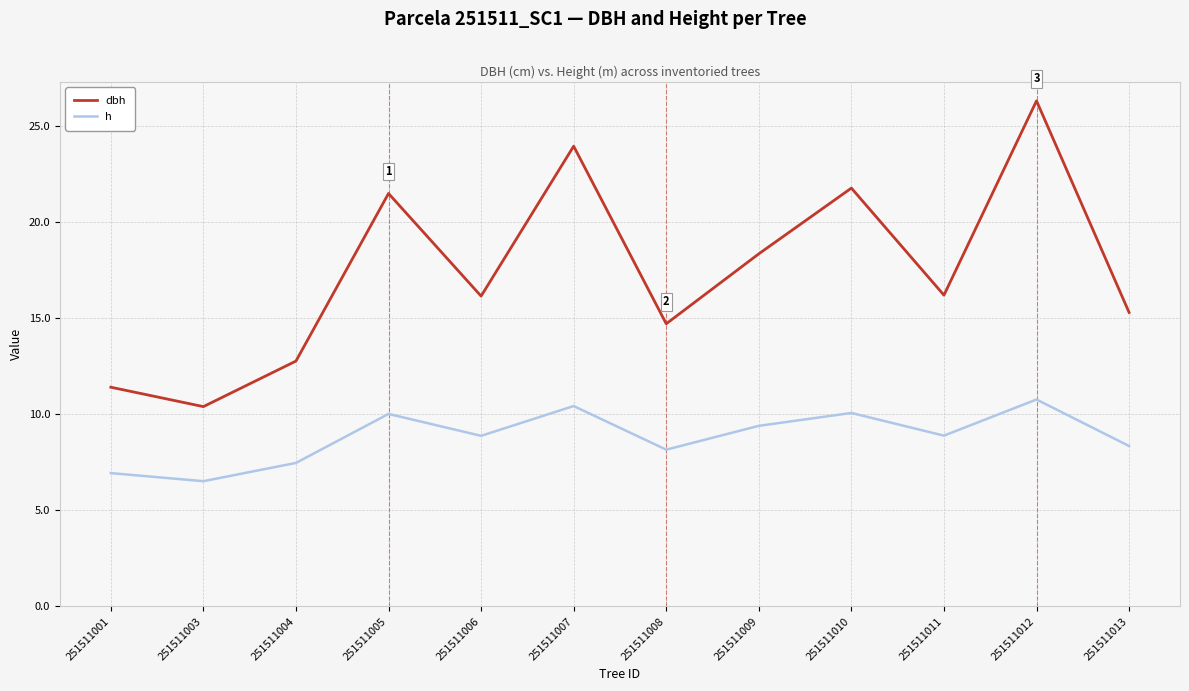

At how many categories does at least one series exceed 18?

5